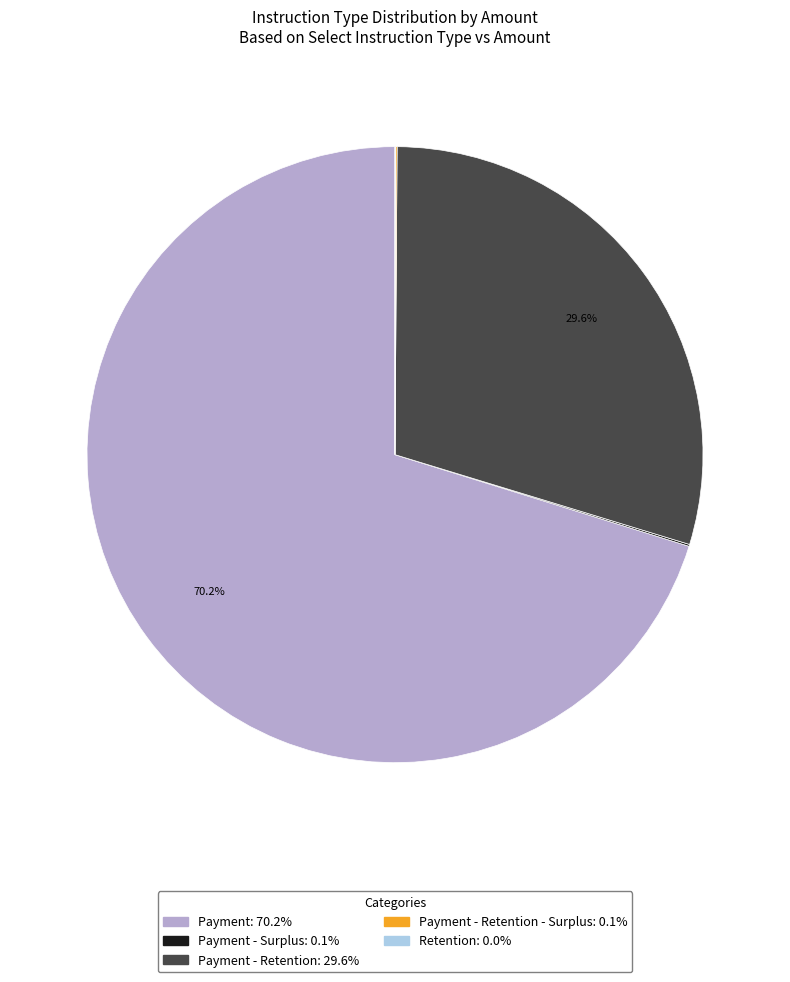

To the nearest percent, what is the average slice percentage?

20%